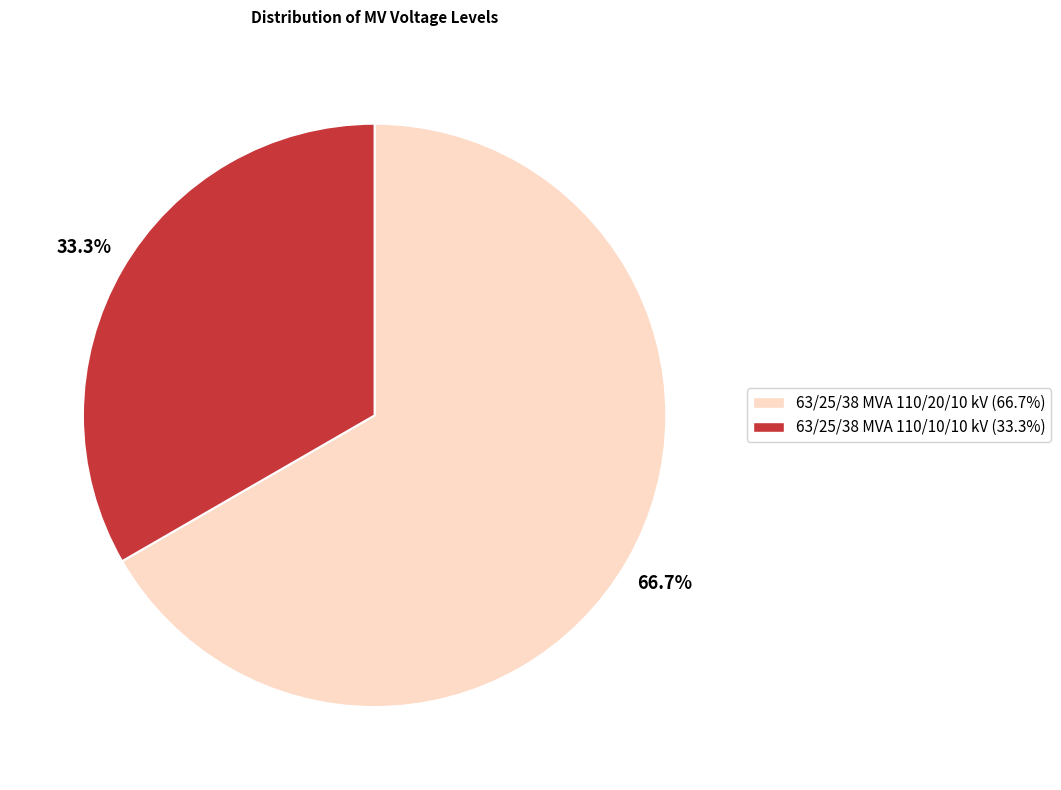

What percentage is NOT represented by 63/25/38 MVA 110/20/10 kV?

33.3%